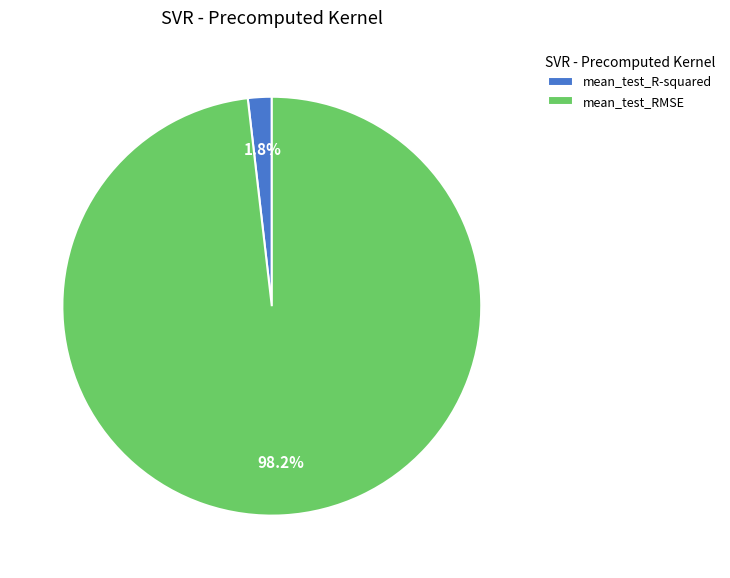

Does mean_test_R-squared represent more than half of the total?

No